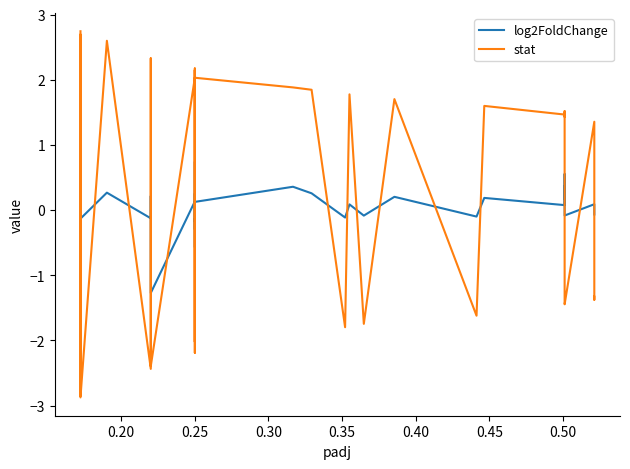

List the series in order of their overall mean, lowest first.

stat, log2FoldChange